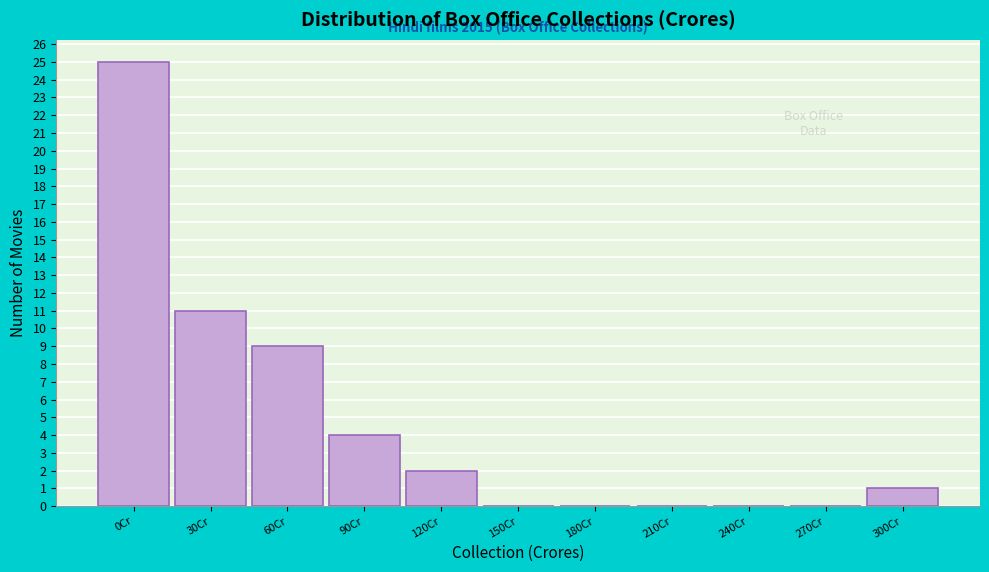

Reading left to right, what are all the values shown in this chart?

0Cr=25	30Cr=11	60Cr=9	90Cr=4	120Cr=2	150Cr=0	180Cr=0	210Cr=0	240Cr=0	270Cr=0	300Cr=1